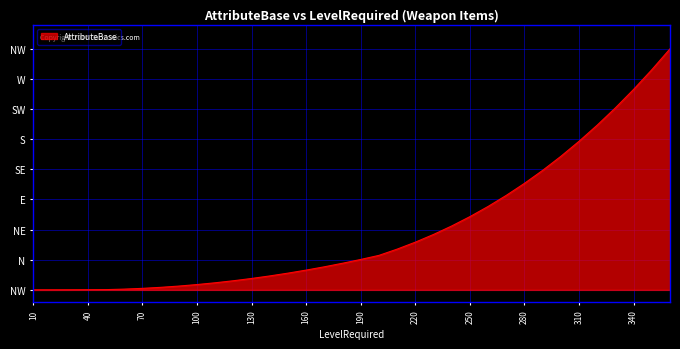

Is this an area chart (filled region under the line)?

Yes